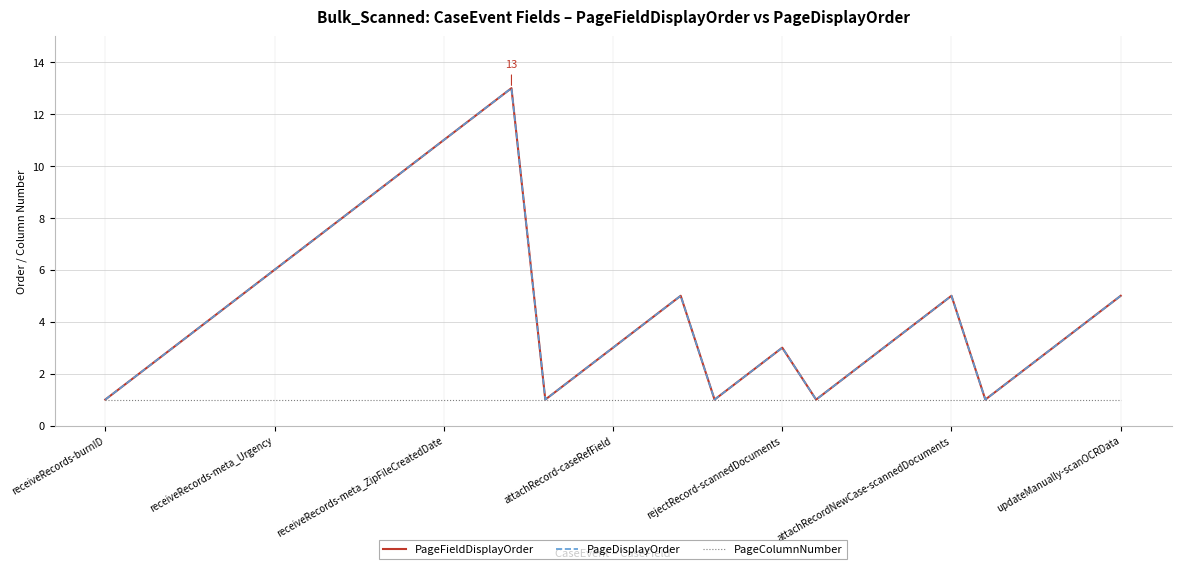

Reading right to left, transcribe all the data shown in this chart.

PageFieldDisplayOrder: 5	4	3	2	1	5	4	3	2	1	3	2	1	5	4	3	2	1	13	12	11	10	9	8	7	6	5	4	3	2	1
PageDisplayOrder: 5	4	3	2	1	5	4	3	2	1	3	2	1	5	4	3	2	1	13	12	11	10	9	8	7	6	5	4	3	2	1
PageColumnNumber: 1	1	1	1	1	1	1	1	1	1	1	1	1	1	1	1	1	1	1	1	1	1	1	1	1	1	1	1	1	1	1